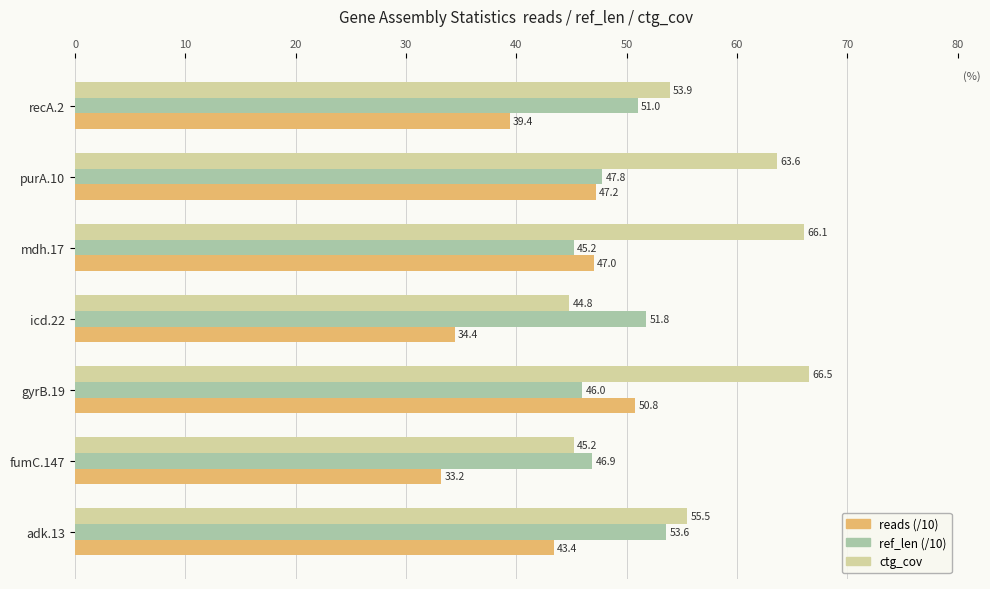

At which category is the sum across all series the highest?

gyrB.19